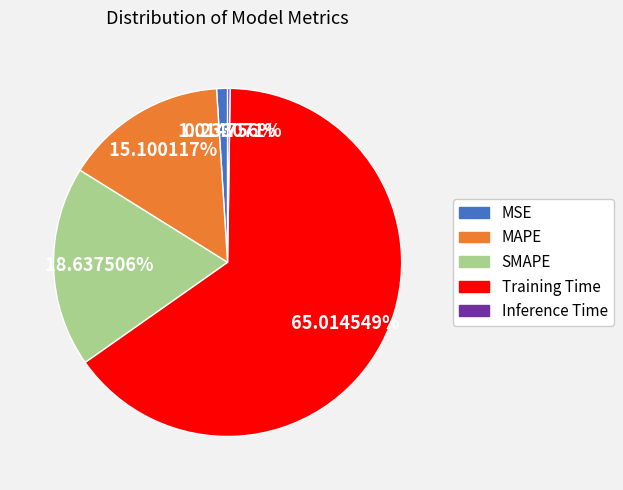

To the nearest percent, what portion does MSE represent?

1%